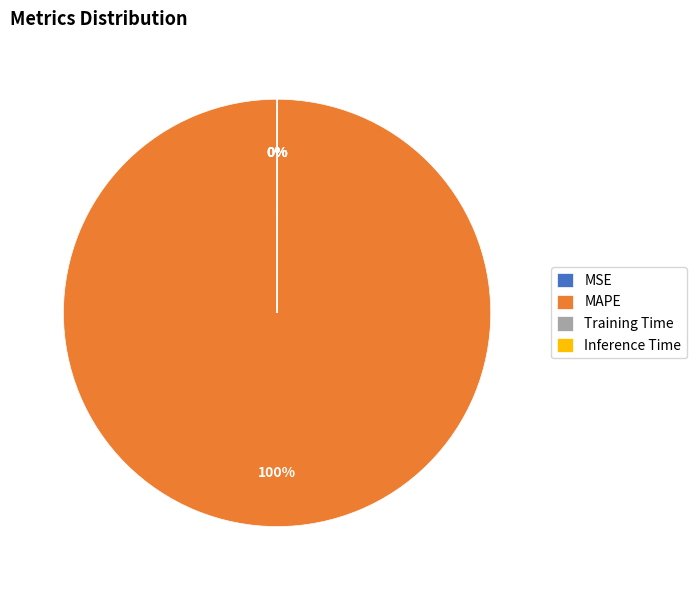

To the nearest percent, what is the difference between the largest and smallest slice percentages?

100%